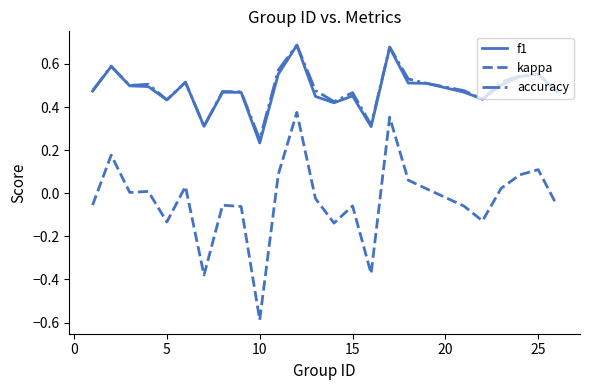

What is the minimum value for kappa?

-0.6